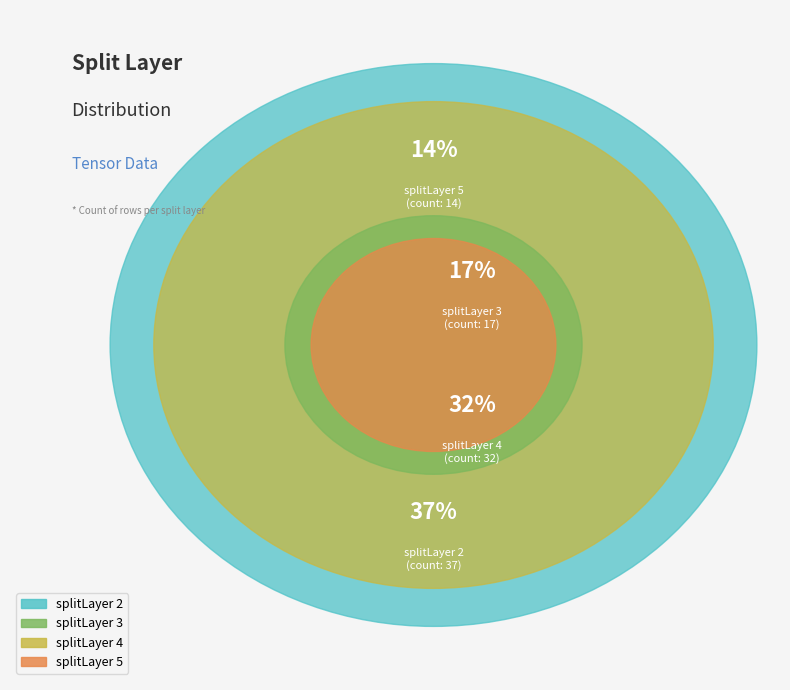

To the nearest percent, what percentage of the pie is splitLayer 4?

32%